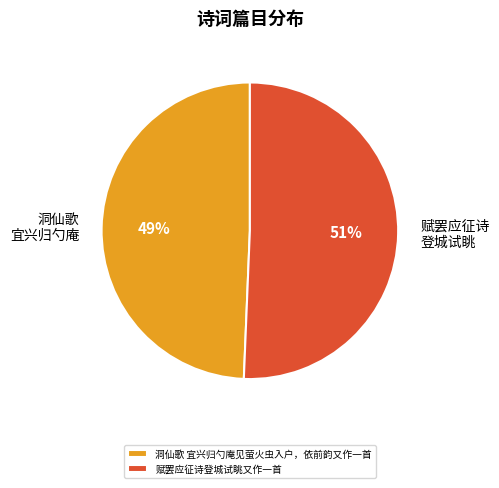

To the nearest percent, what portion does 洞仙歌 宜兴归勺庵见萤火虫入户，依前韵又作一首 represent?

49%